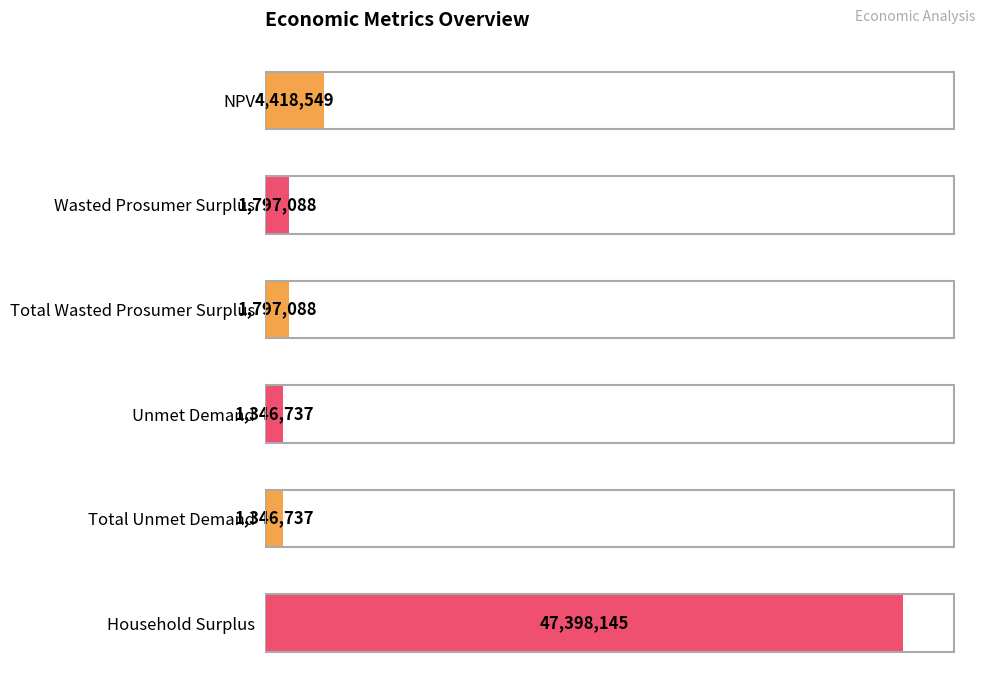

Does the chart contain stacked bars?

No